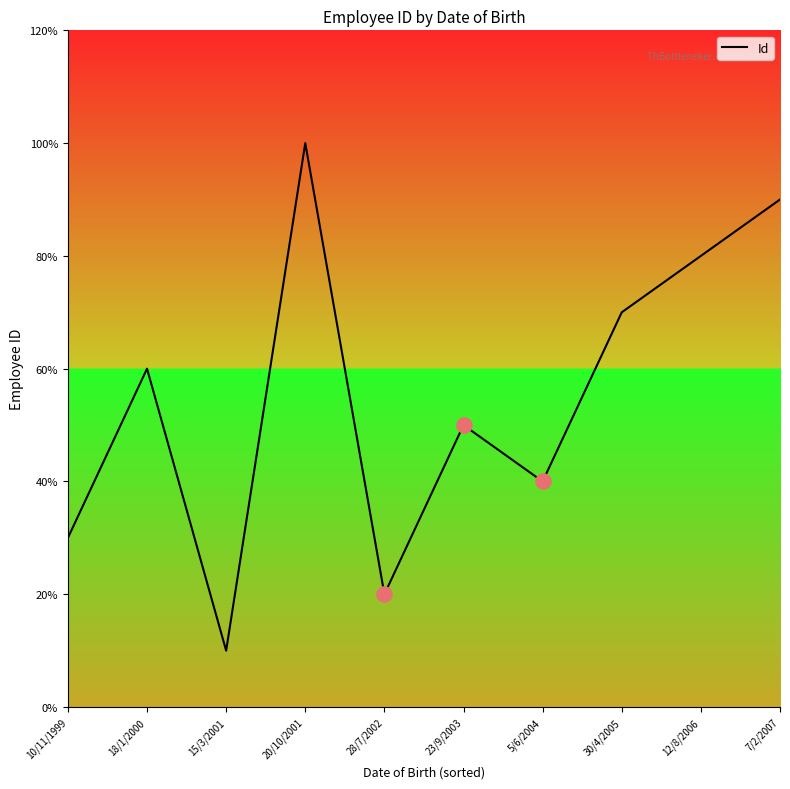

What is the change in value from 15/3/2001 to 30/4/2005?

+6